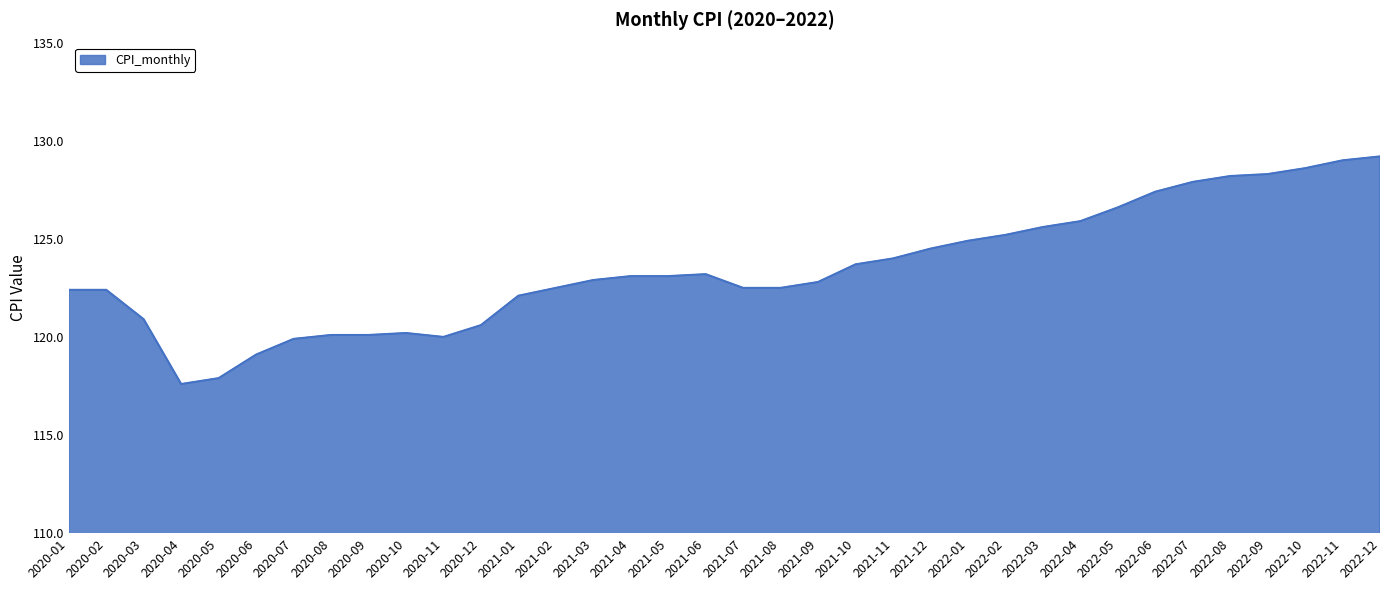

What is the average value?

123.5